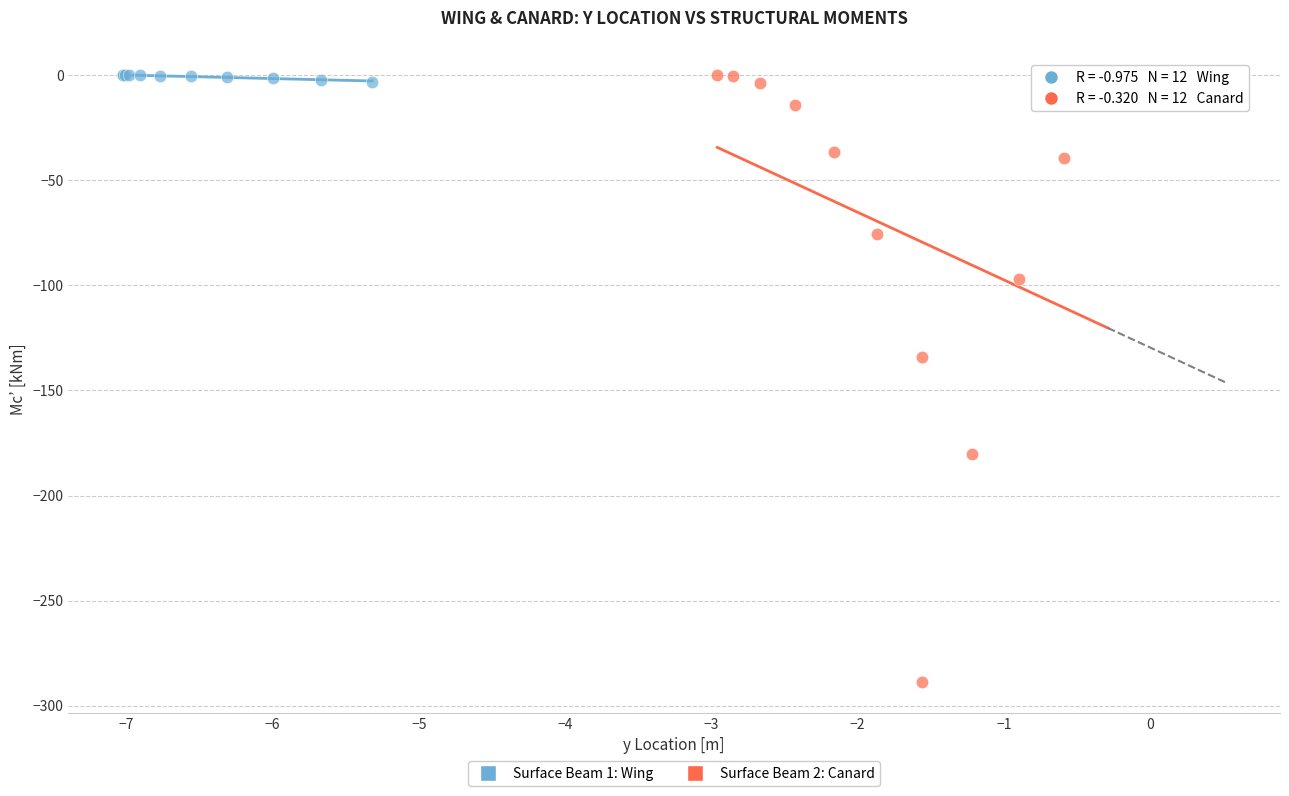

Which series reaches the minimum Y coordinate?

Surface Beam 2: Canard